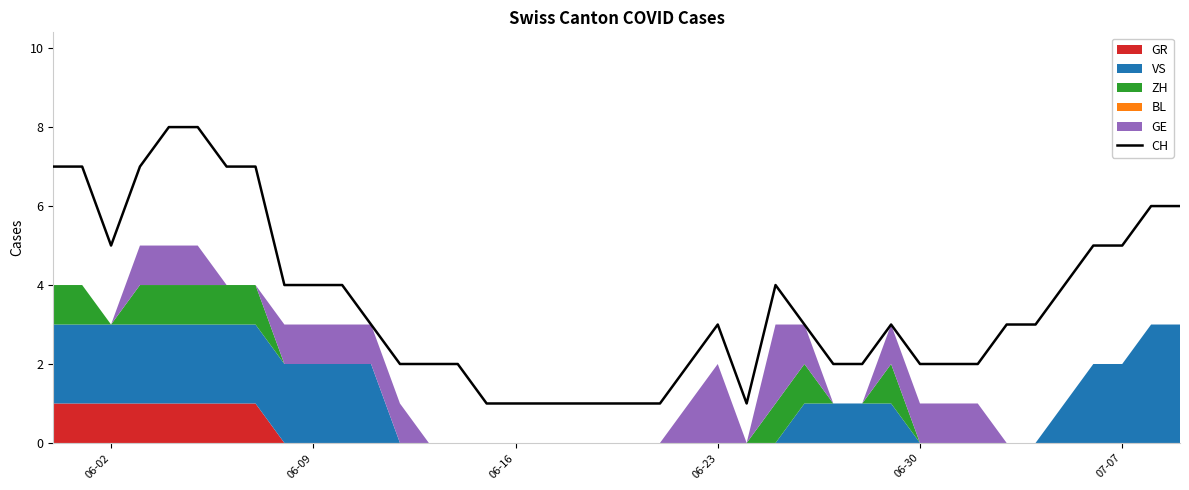

The value of CH at 06-16 is 2. True or false?

False